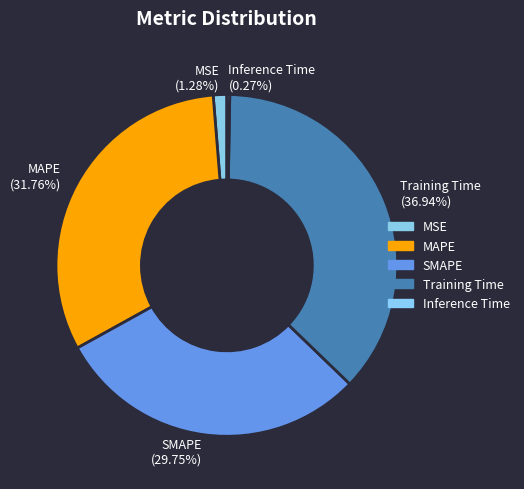

Which category has the biggest portion of the pie?

Training Time